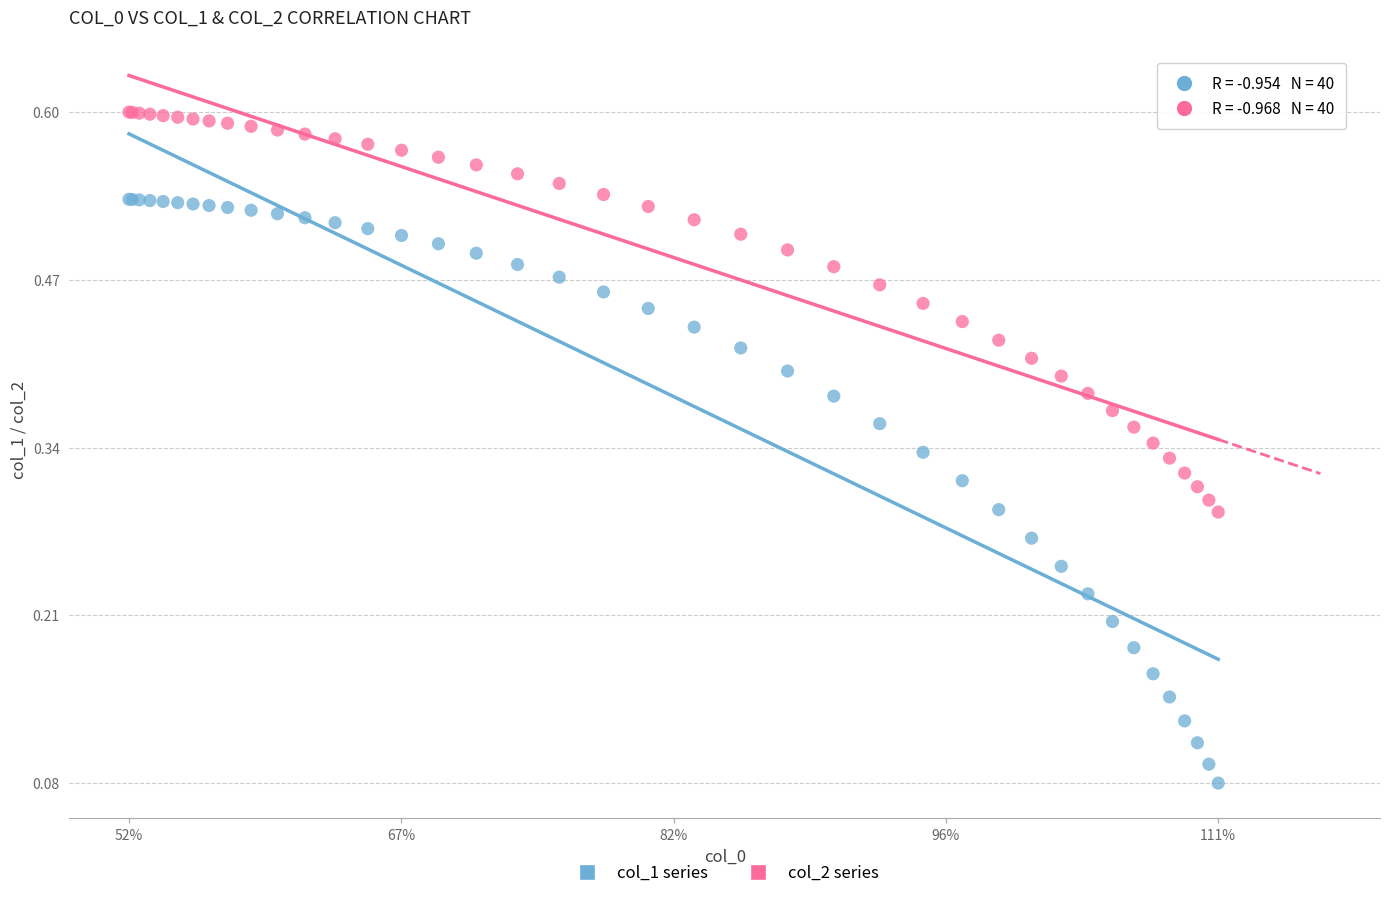

Which series contains the lowest Y value?

col_1 series